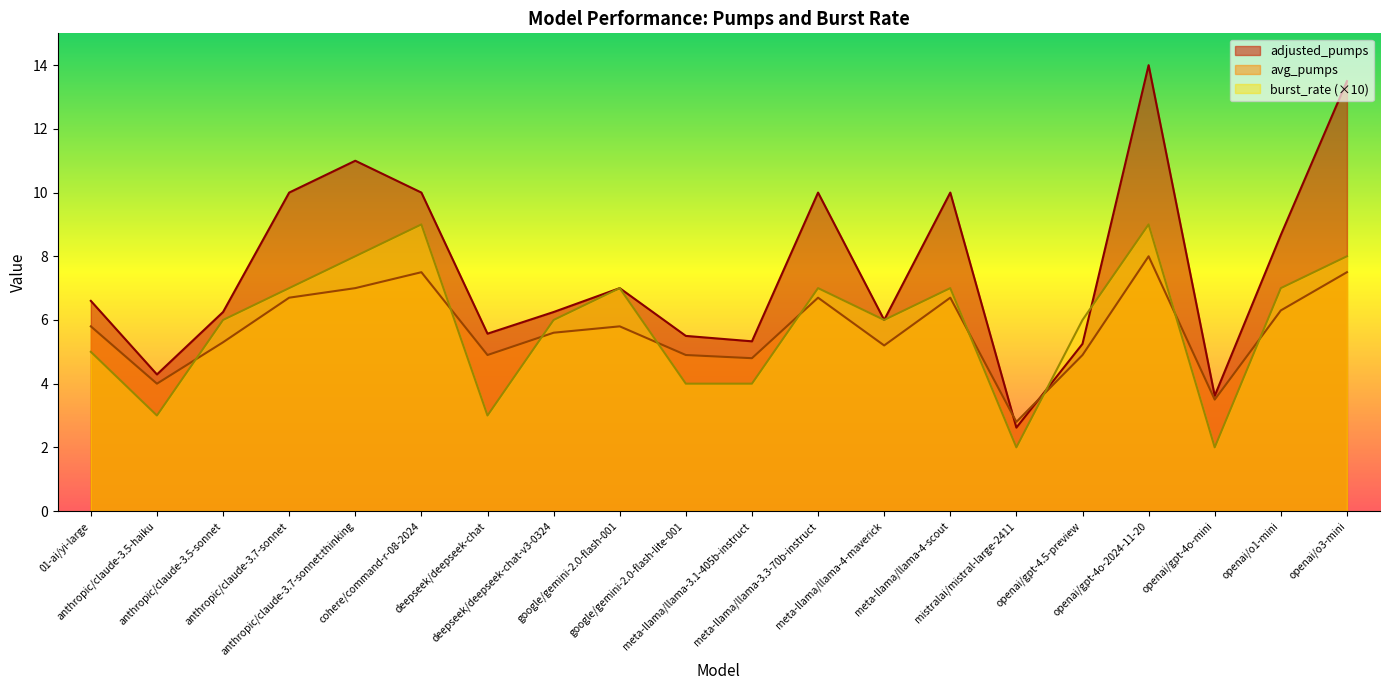

What is the label of the 14th point from the right?

deepseek/deepseek-chat